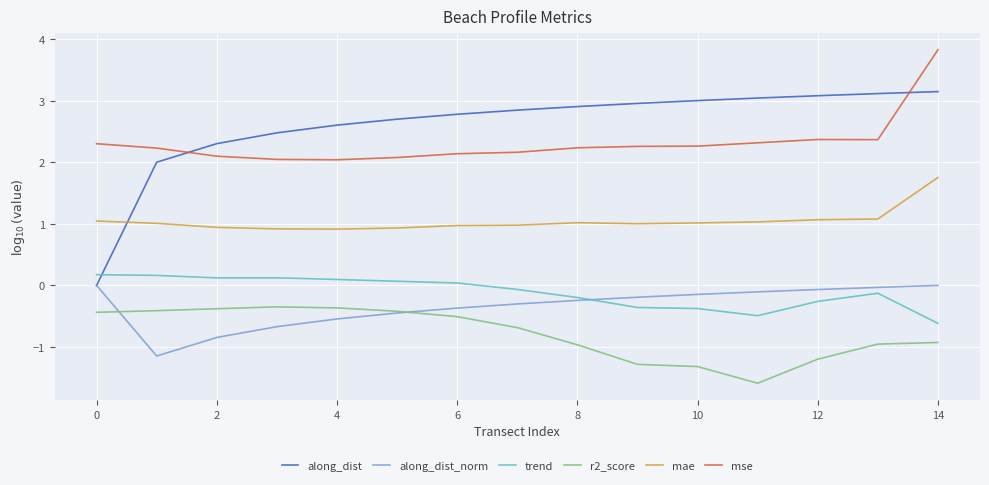

What is the smallest value displayed?

-1.6